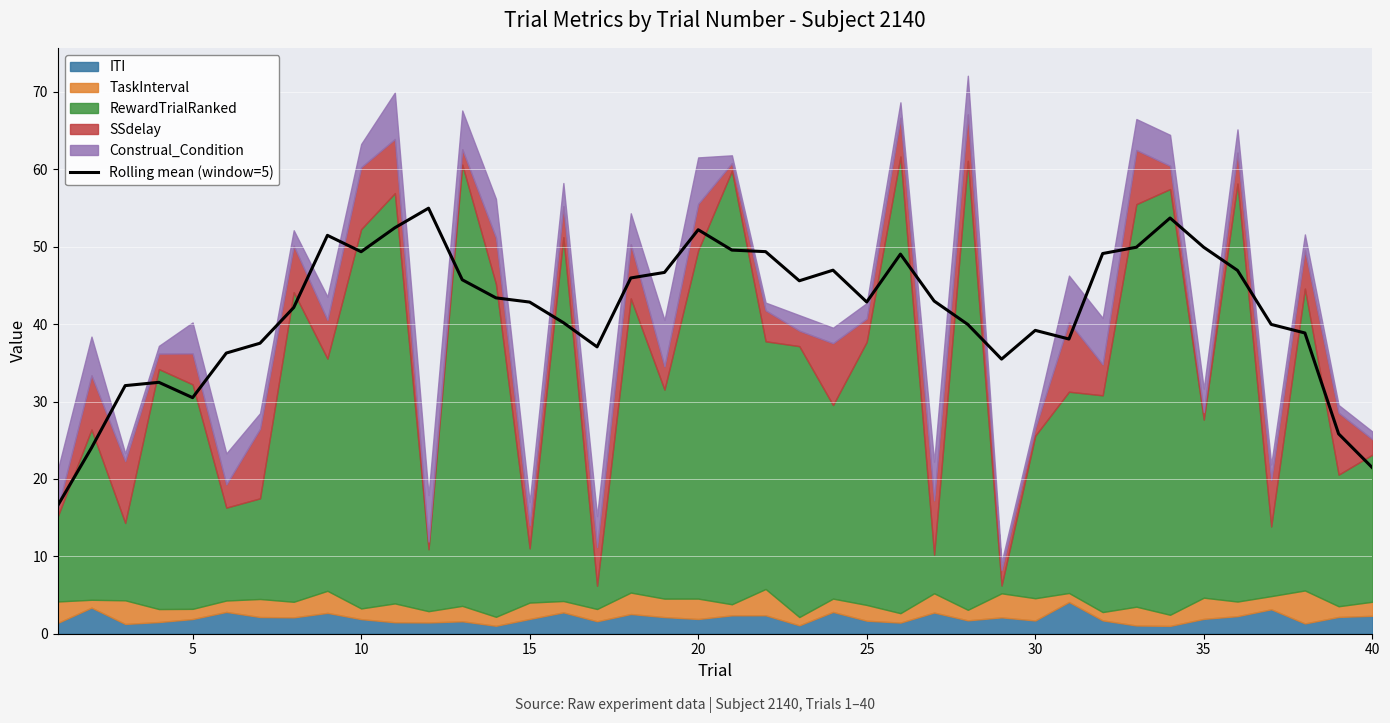

What is the minimum value for Rolling mean (window=5)?

16.6